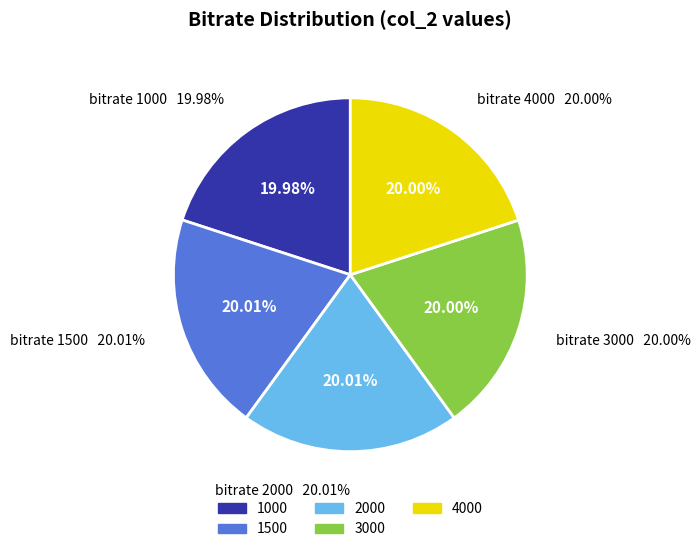

Count the number of slices in the pie.

5